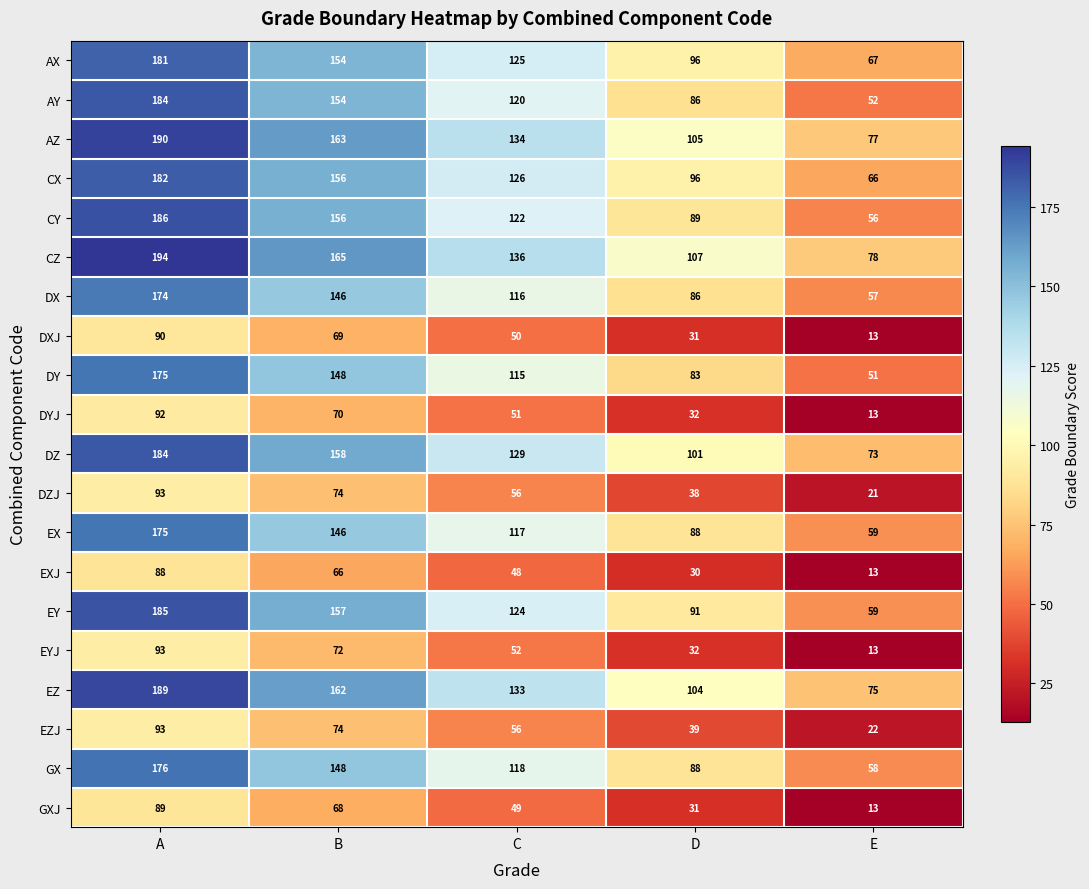

The value of EX at A is 175. True or false?

True